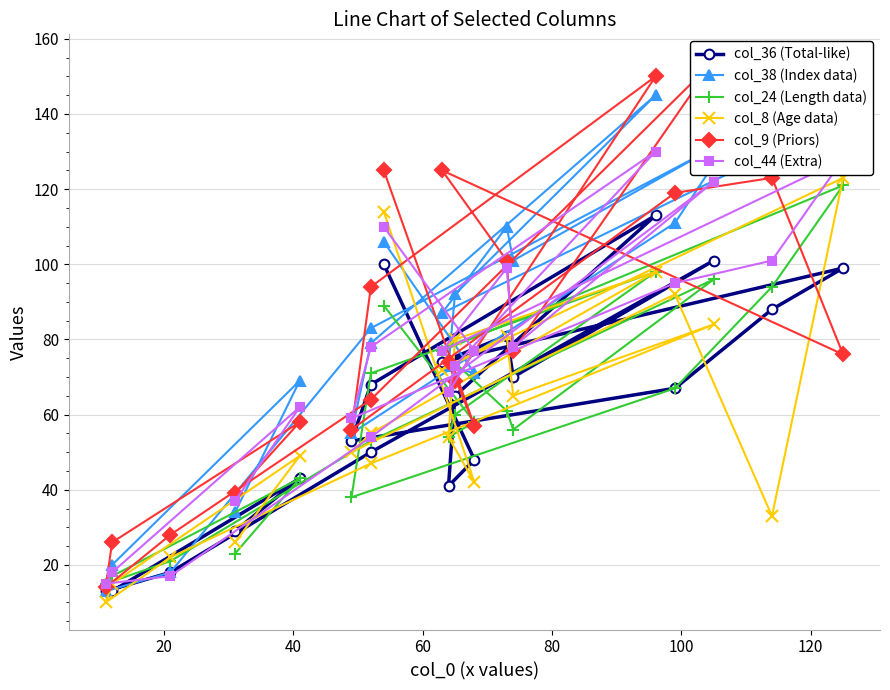

What is the average value of the col_24 (Length data) series?

61